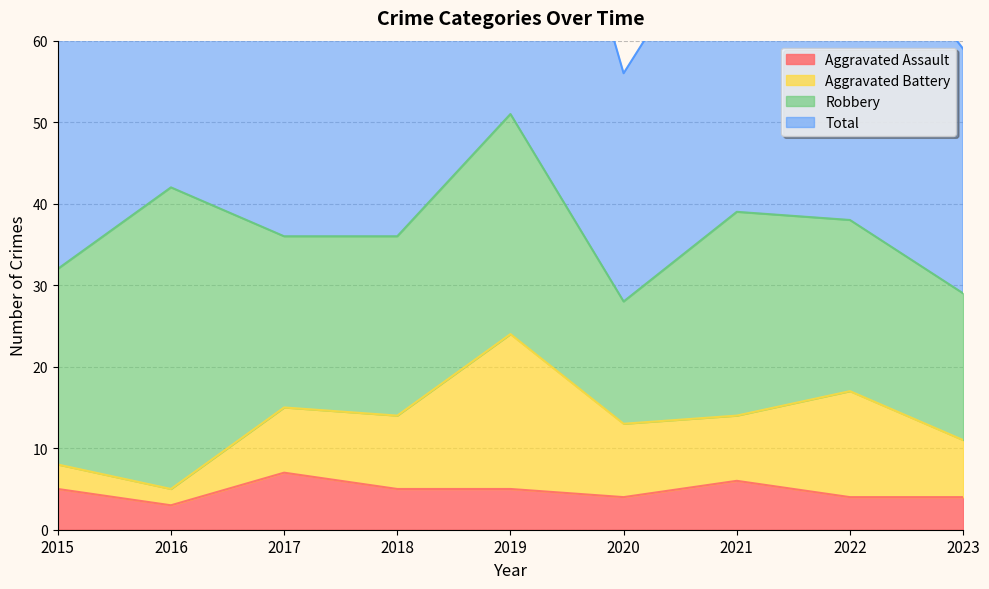

True or false: Aggravated Assault has a value of 1 at 2022.

False